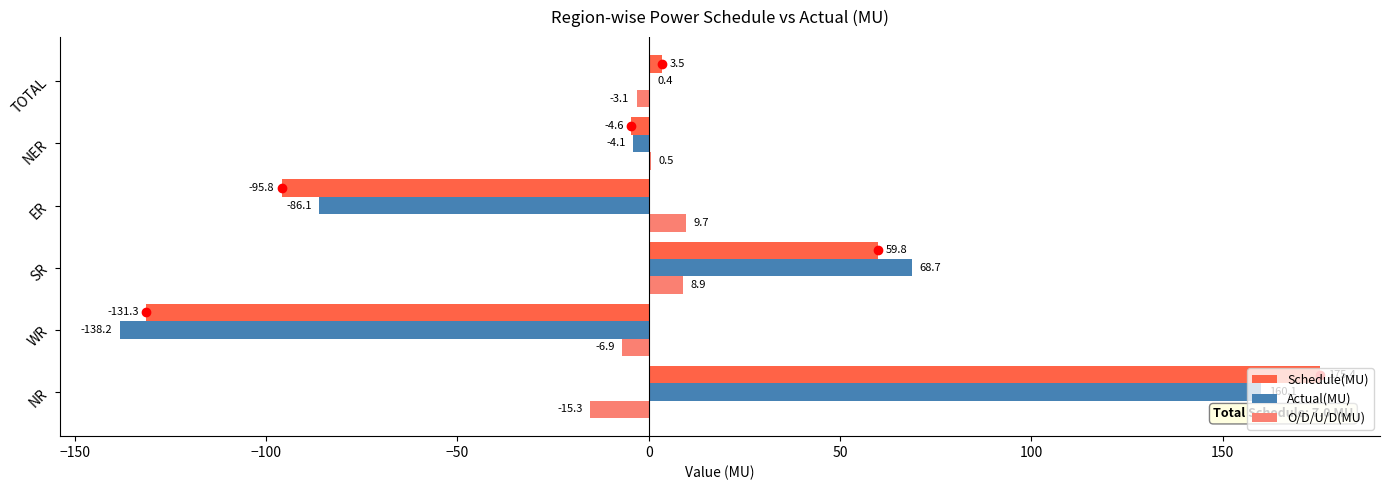

What is the sum of the Actual(MU) values at TOTAL and NER?

-3.7